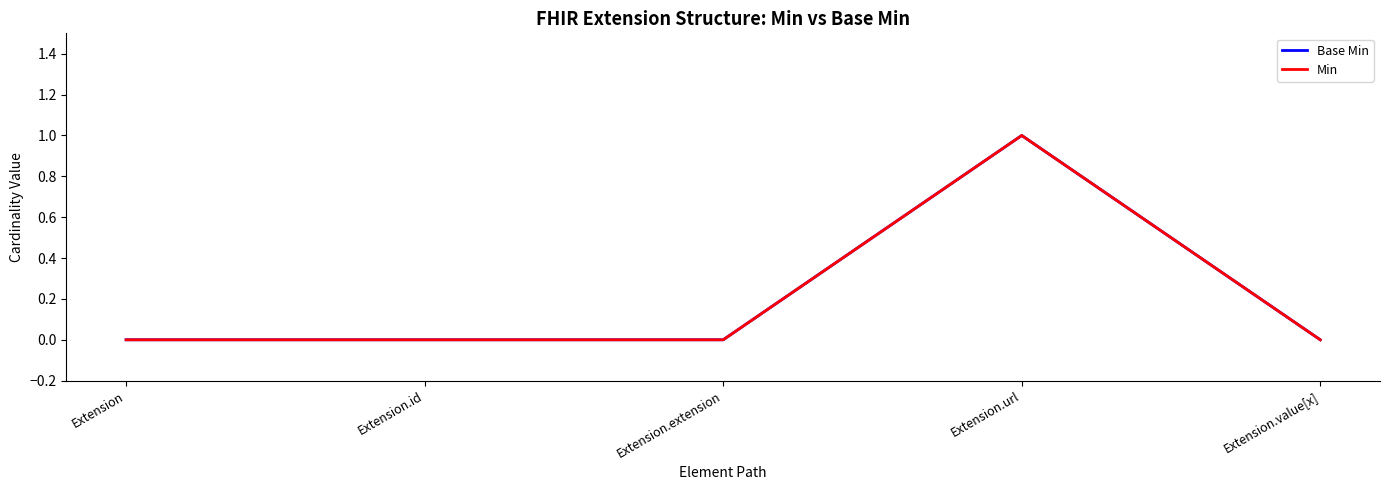

What position from the left is Extension.value[x]?

5